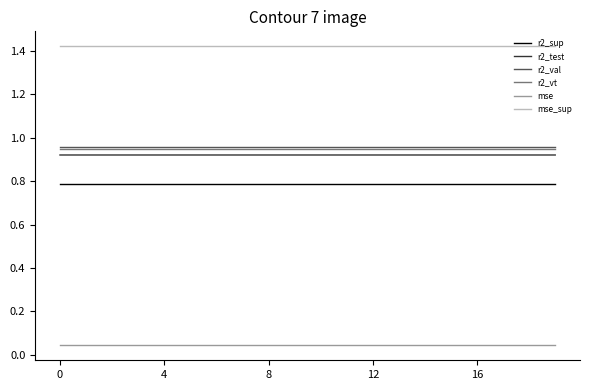

True or false: r2_val and r2_test cross at least once.

False